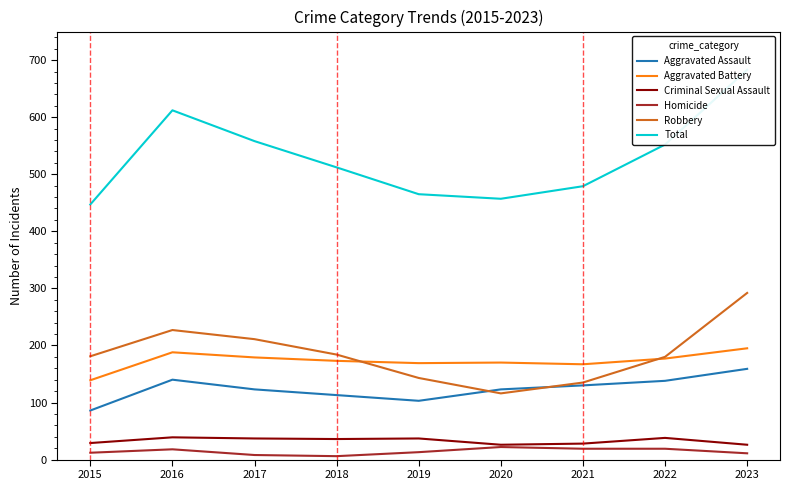

Reading left to right, extract all data points from this chart.

Aggravated Assault: 86	140	123	113	103	123	130	138	159
Aggravated Battery: 139	188	179	173	169	170	167	177	195
Criminal Sexual Assault: 29	39	37	36	37	26	28	38	26
Homicide: 12	18	8	6	13	22	19	19	11
Robbery: 181	227	211	184	143	116	135	180	292
Total: 447	612	558	512	465	457	479	552	683